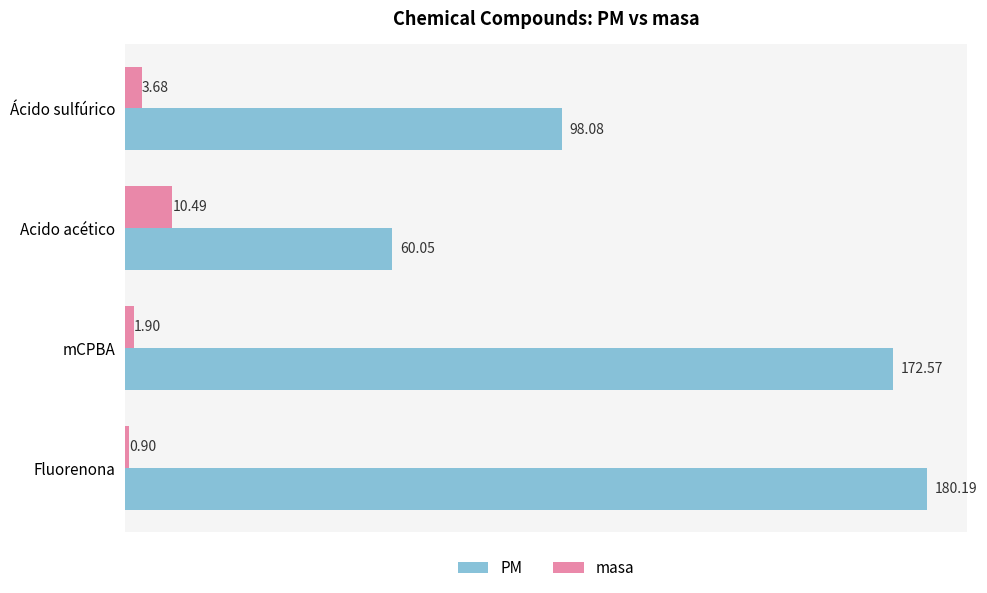

Which series has the largest total across all categories?

PM